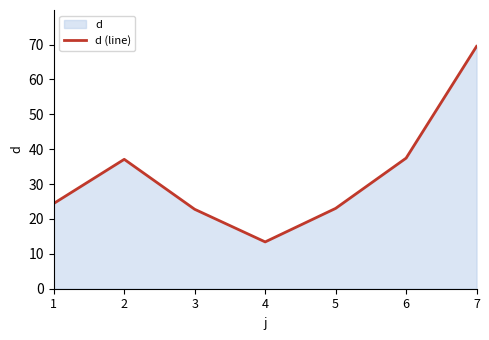

How many values exceed 24?

4